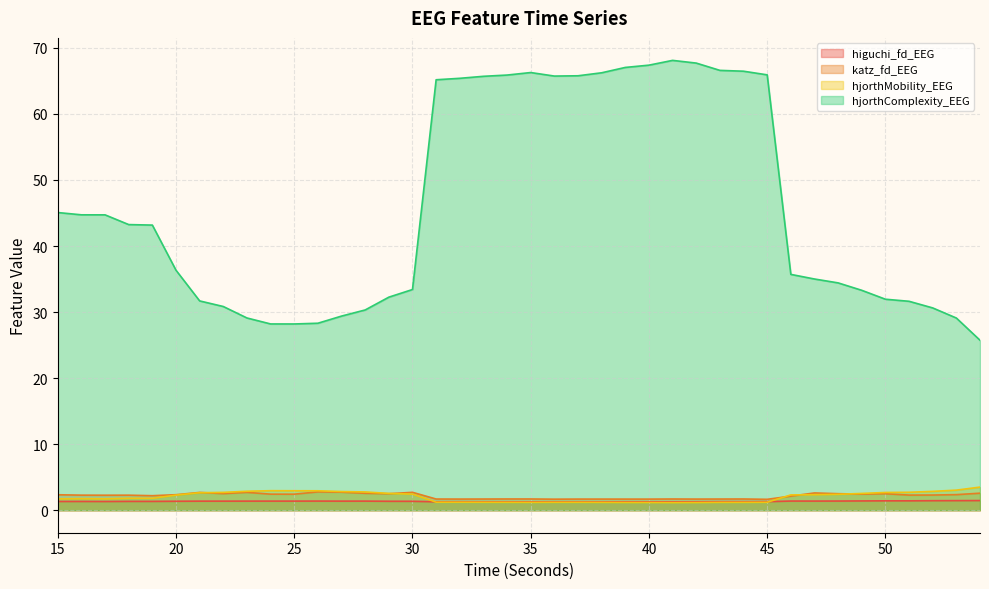

The value of hjorthComplexity_EEG at 32 is 43.6. True or false?

False